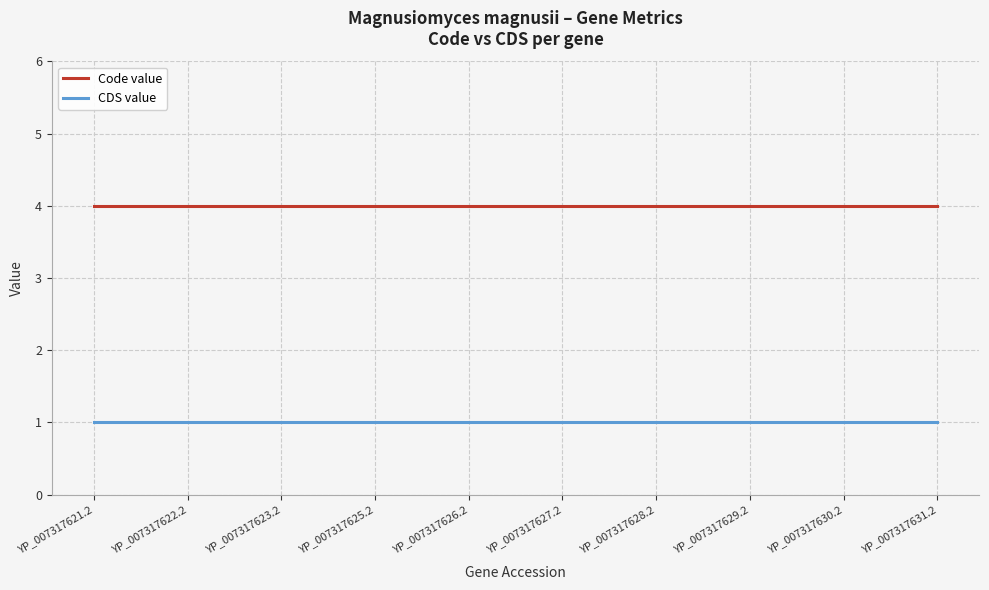

True or false: CDS value and Code value cross at least once.

False